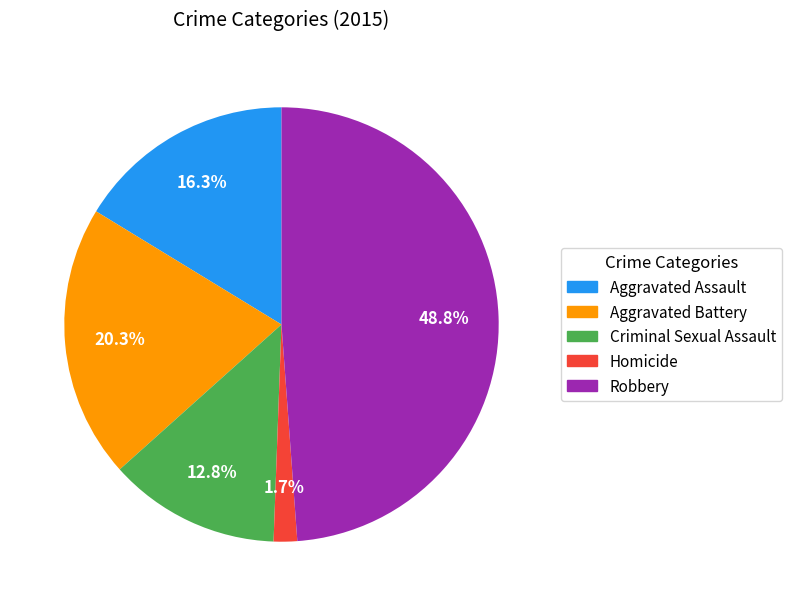

To the nearest percent, what percentage of the pie is Robbery?

49%